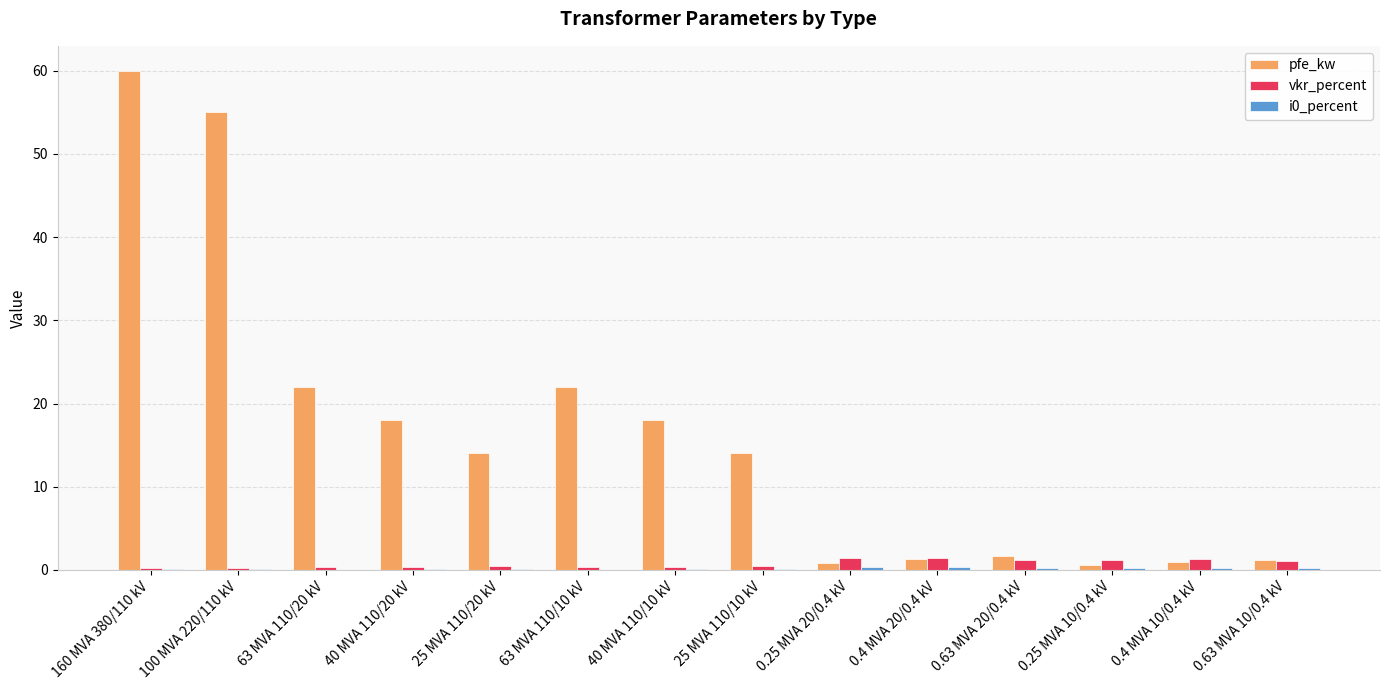

Is it true that vkr_percent equals 0.3 at 63 MVA 110/10 kV?

True